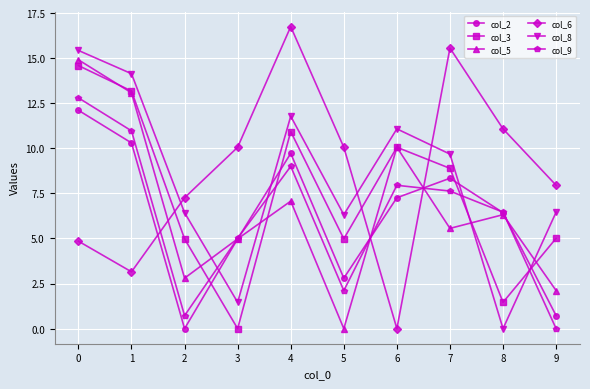

What is the maximum value for col_9?

12.8